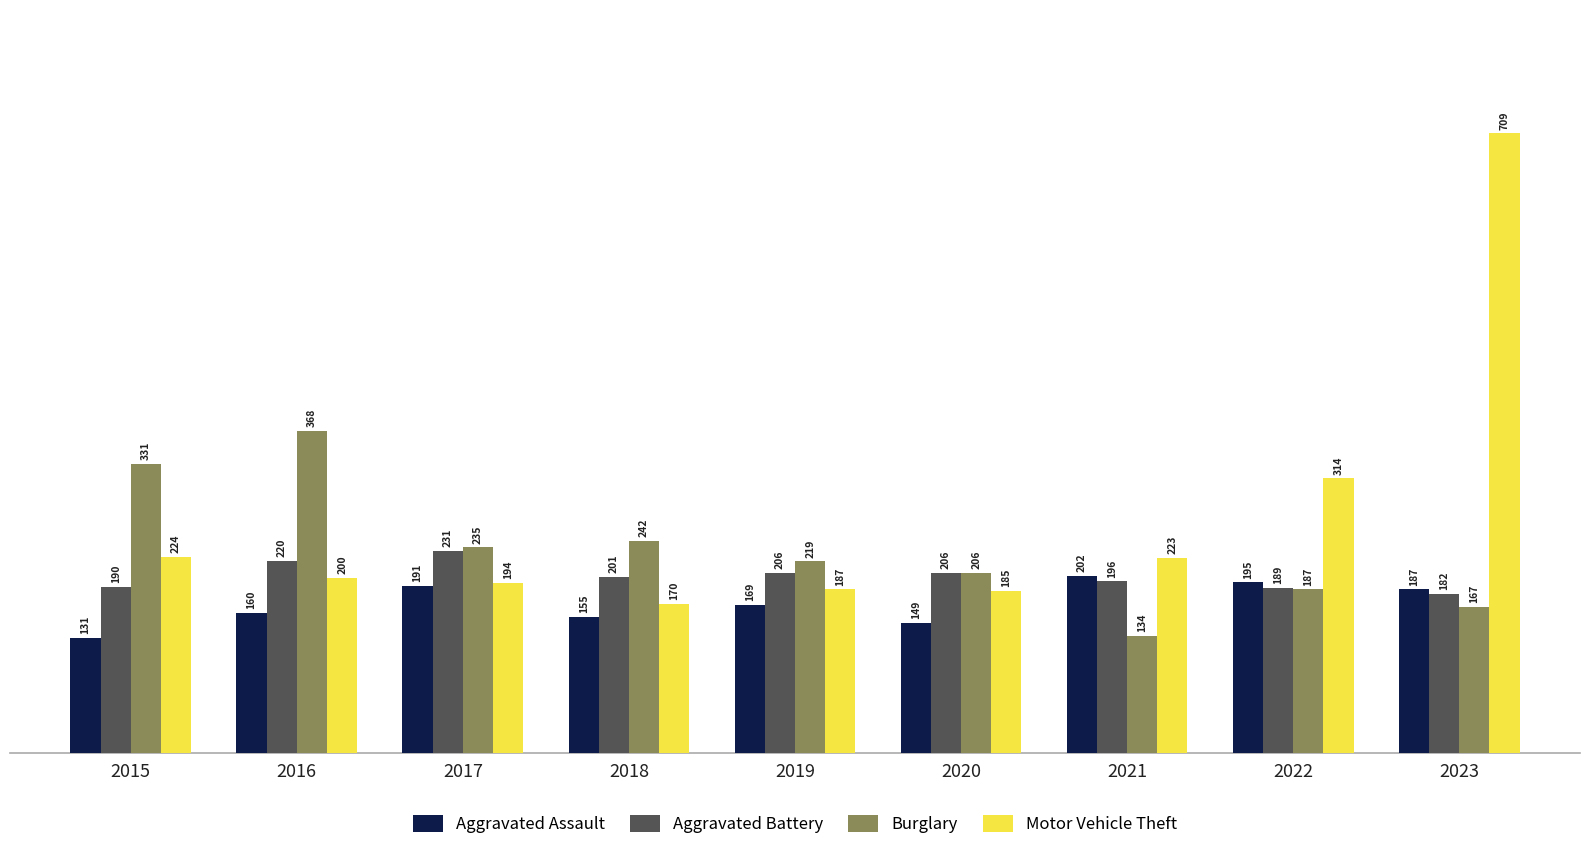

Rank the series by their maximum value, from highest to lowest.

Motor Vehicle Theft, Burglary, Aggravated Battery, Aggravated Assault